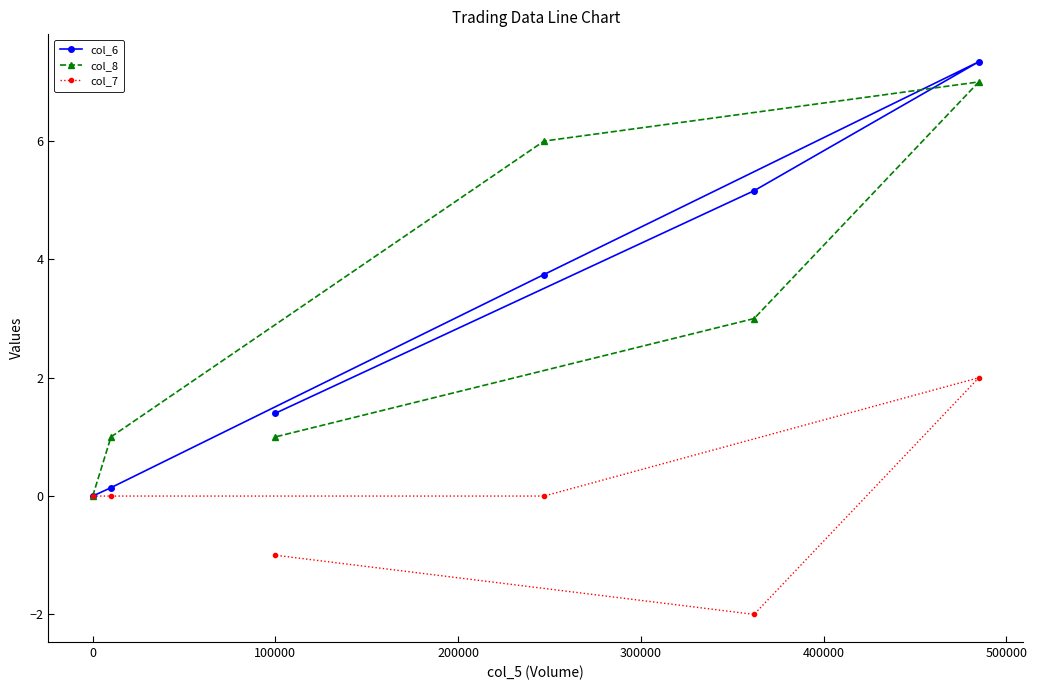

What is the difference between the highest and lowest values at 100000?

2.4